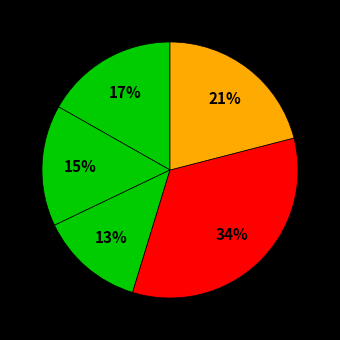

Count the number of slices in the pie.

5